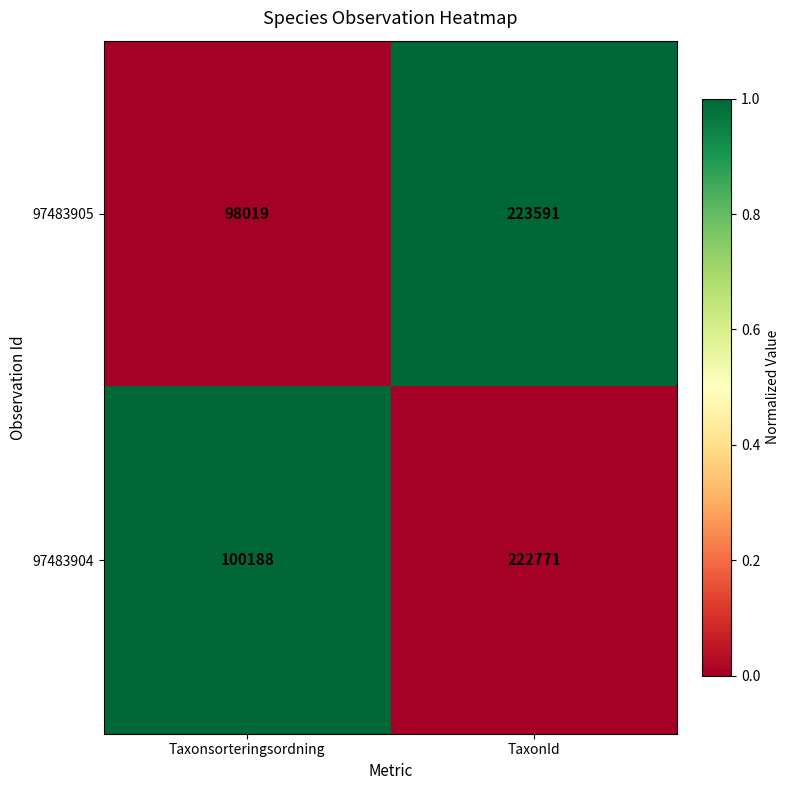

What is the difference between the 97483905 values at TaxonId and Taxonsorteringsordning?

125572